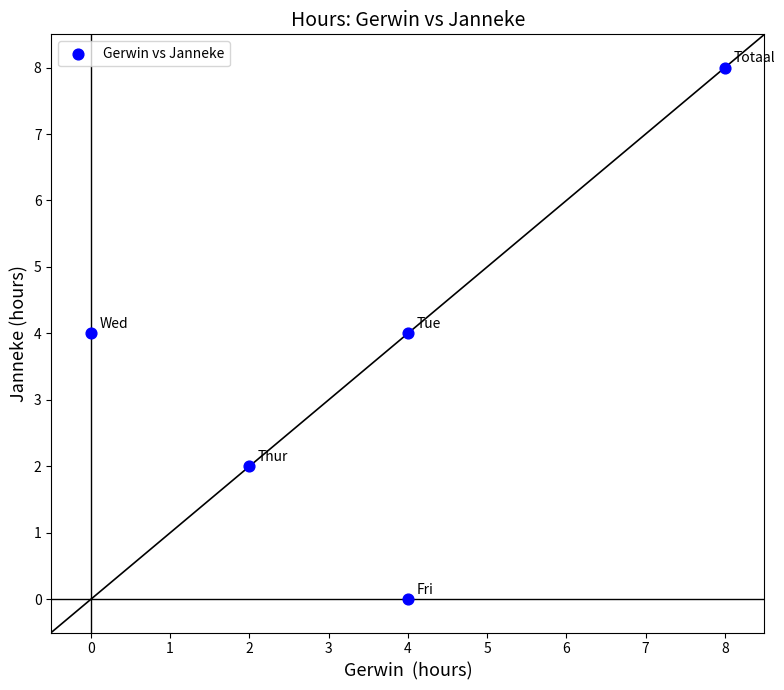

What is the range of Y values (max minus min)?

8